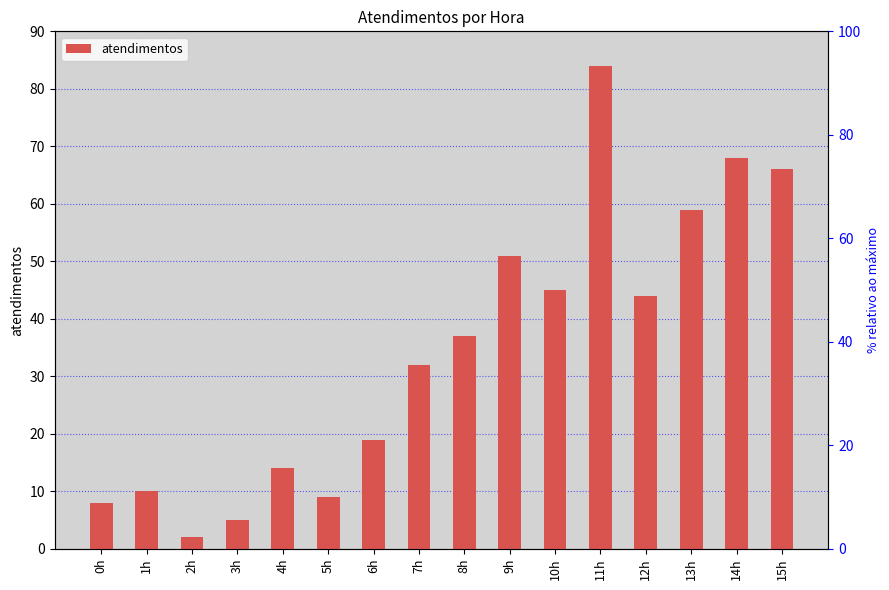

Reading right to left, transcribe all the data shown in this chart.

66	68	59	44	84	45	51	37	32	19	9	14	5	2	10	8